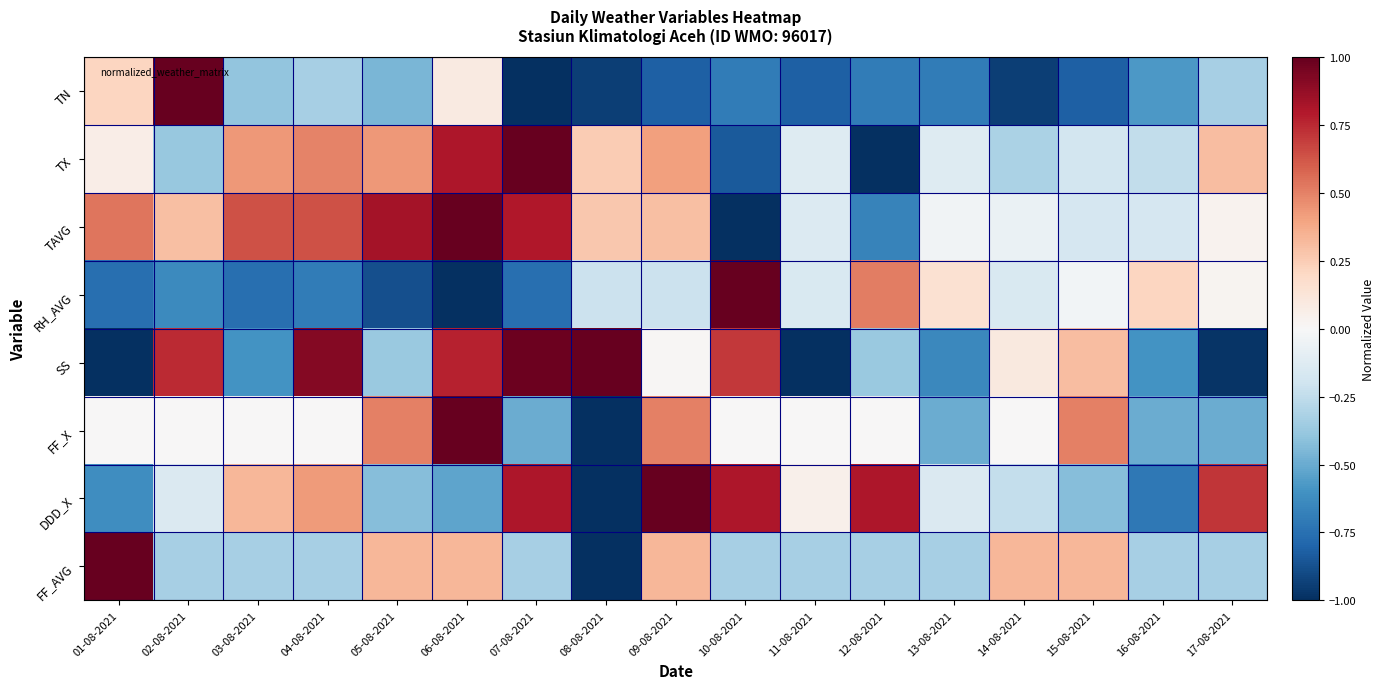

At how many categories does at least one series exceed 0?

17